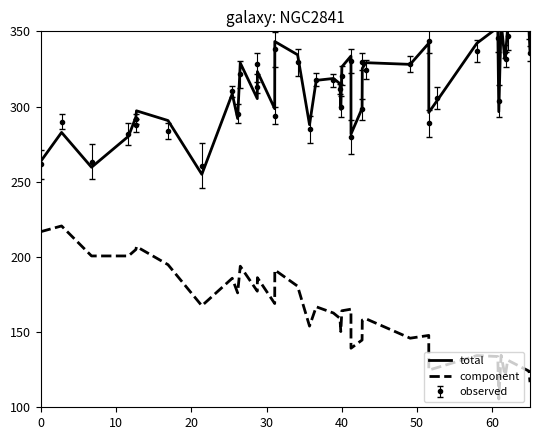

How many values in the component series exceed 162?

20